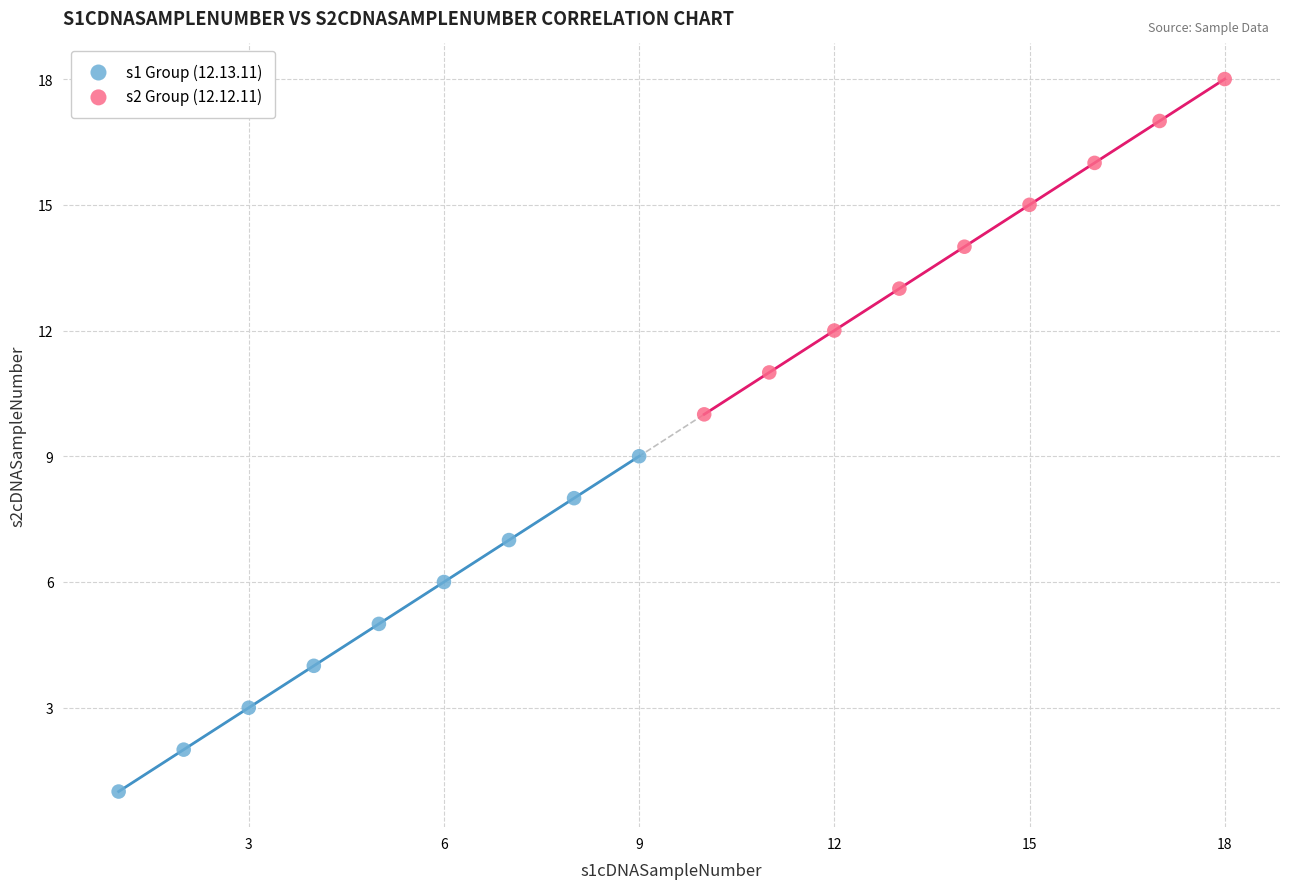

Which series contains the highest Y value?

s2 Group (12.12.11)